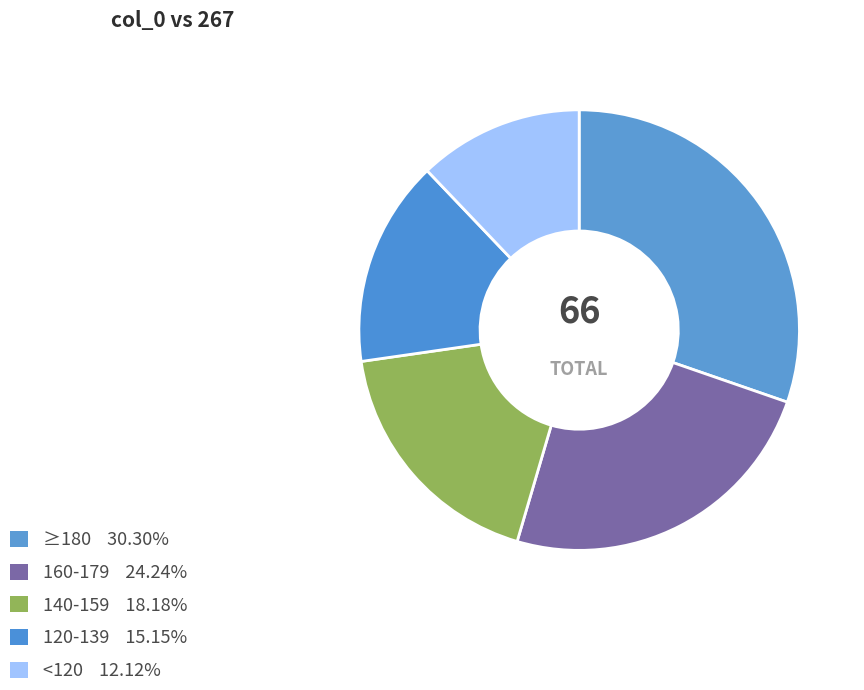

How many slices are in this pie chart?

5